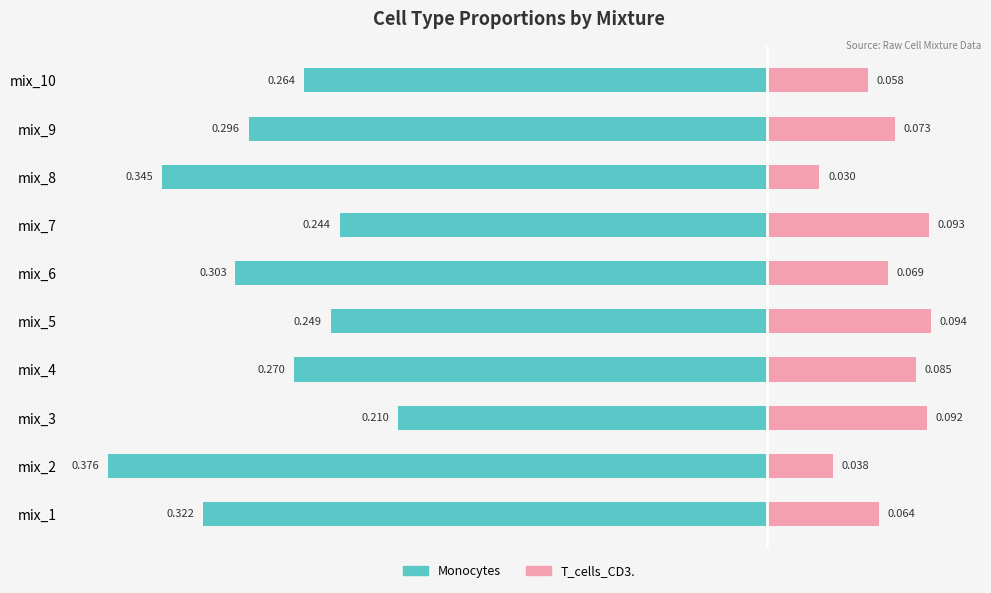

What are all the series names shown in the legend?

Monocytes, T_cells_CD3.